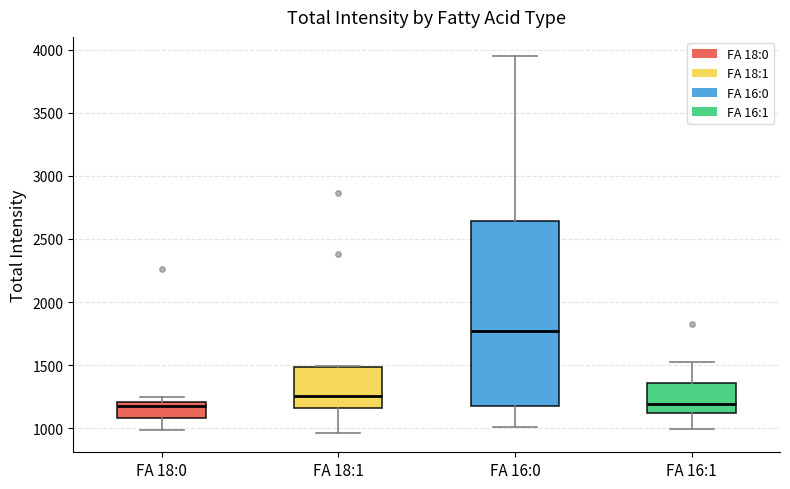

Which box's median line is the highest?

FA 16:0